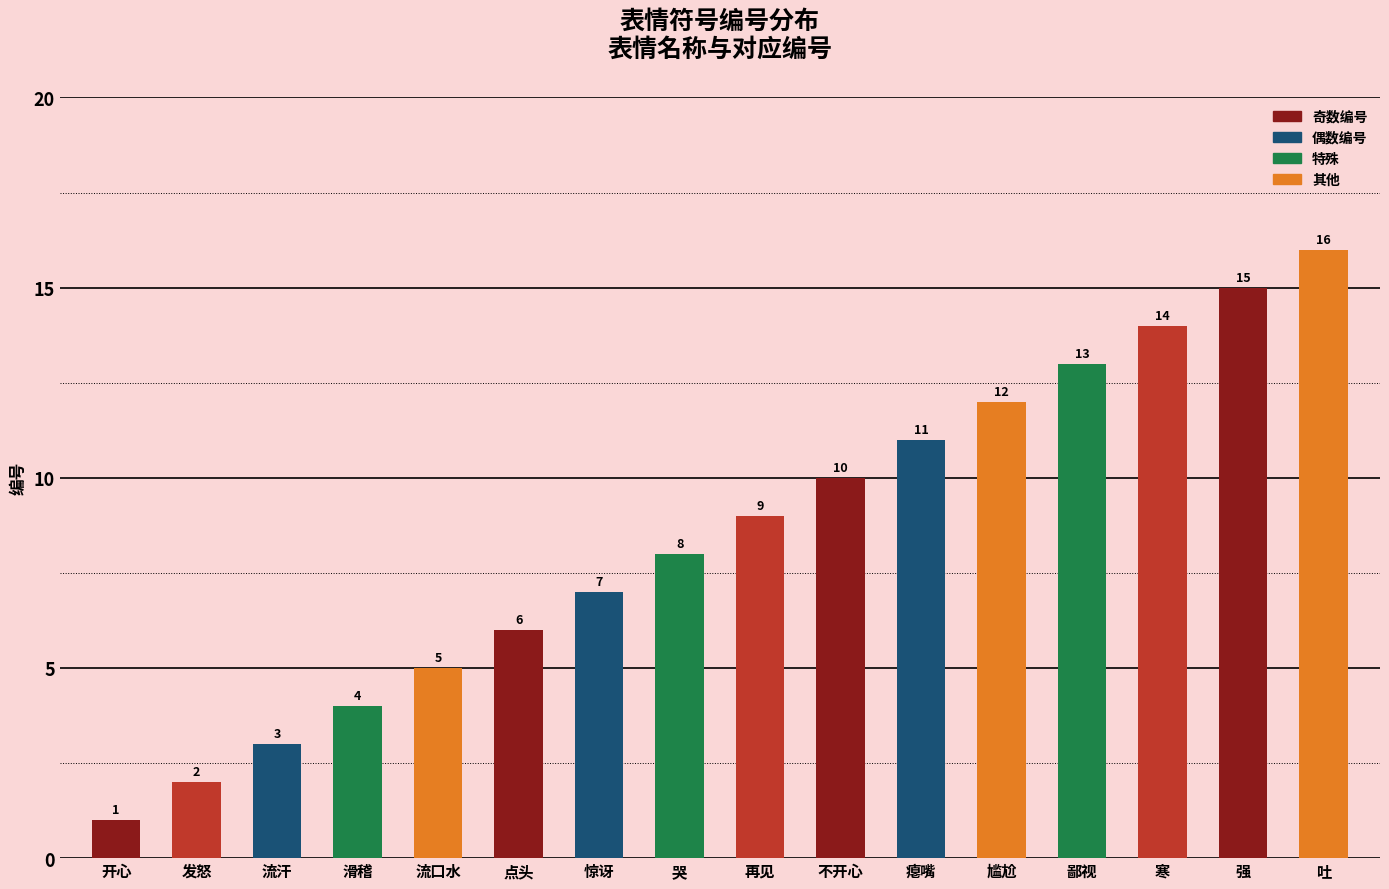

Reading left to right, extract all data points from this chart.

开心=1	发怒=2	流汗=3	滑稽=4	流口水=5	点头=6	惊讶=7	哭=8	再见=9	不开心=10	瘪嘴=11	尴尬=12	鄙视=13	寒=14	强=15	吐=16